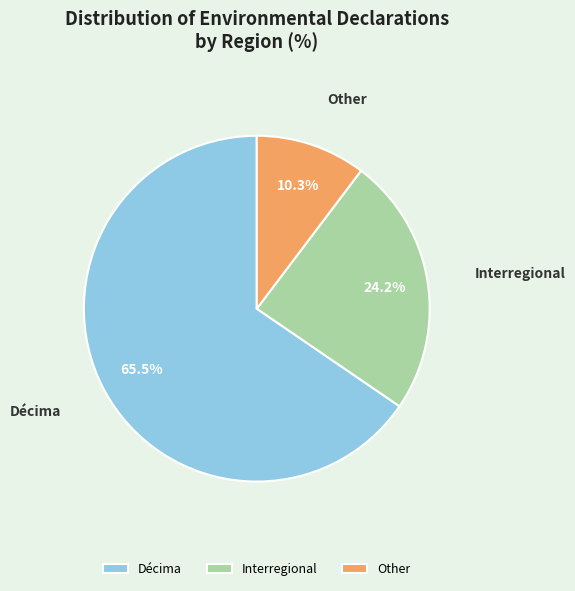

To the nearest percent, what is the difference between the Décima and Interregional slice percentages?

41%